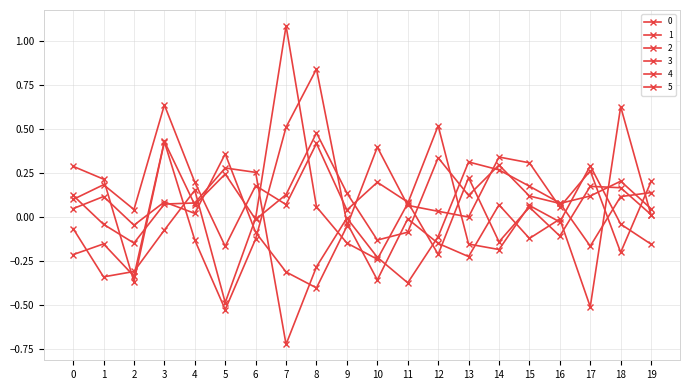

How many categories are shown in the chart?

20